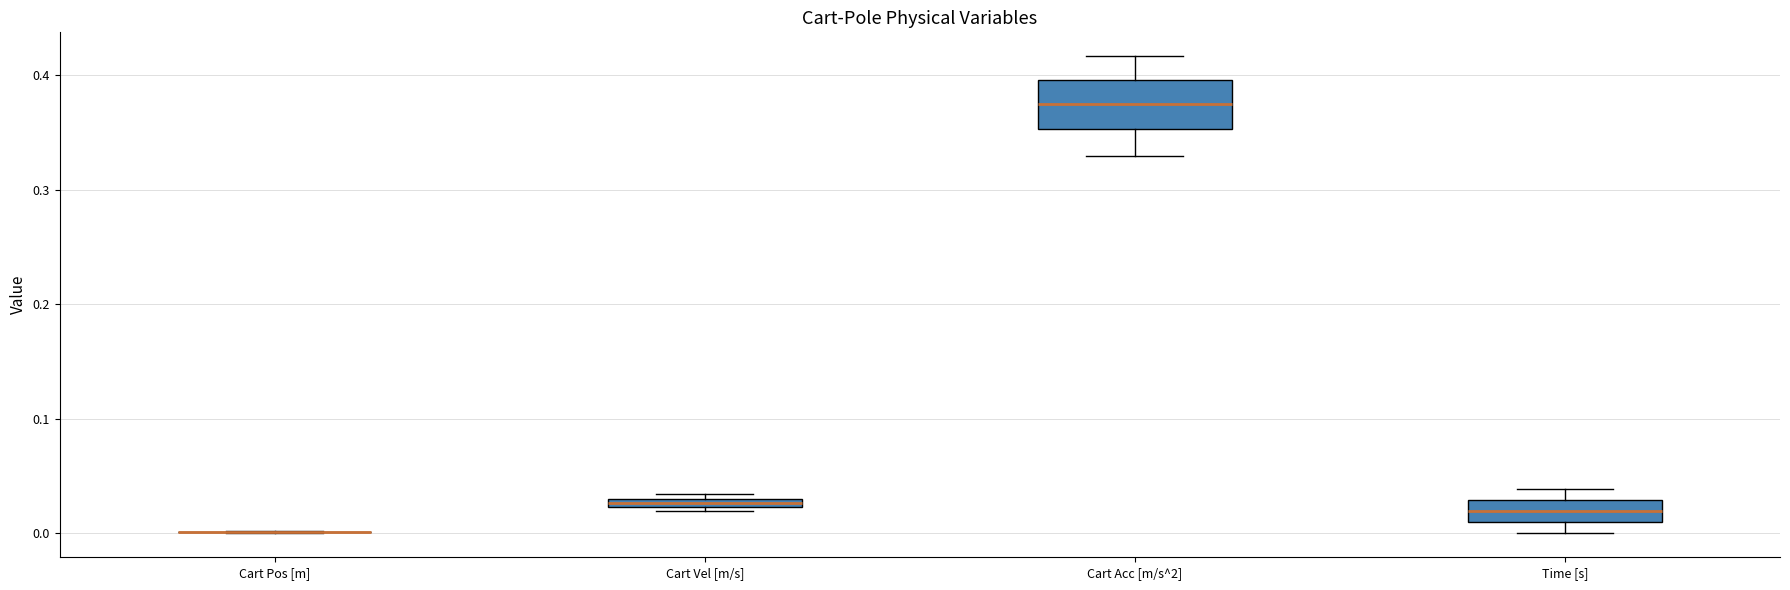

Where is the upper edge of the box for Time [s] on the y-axis? The values are not printed on the chart, so give them approximately, as read against the axis.

0.03